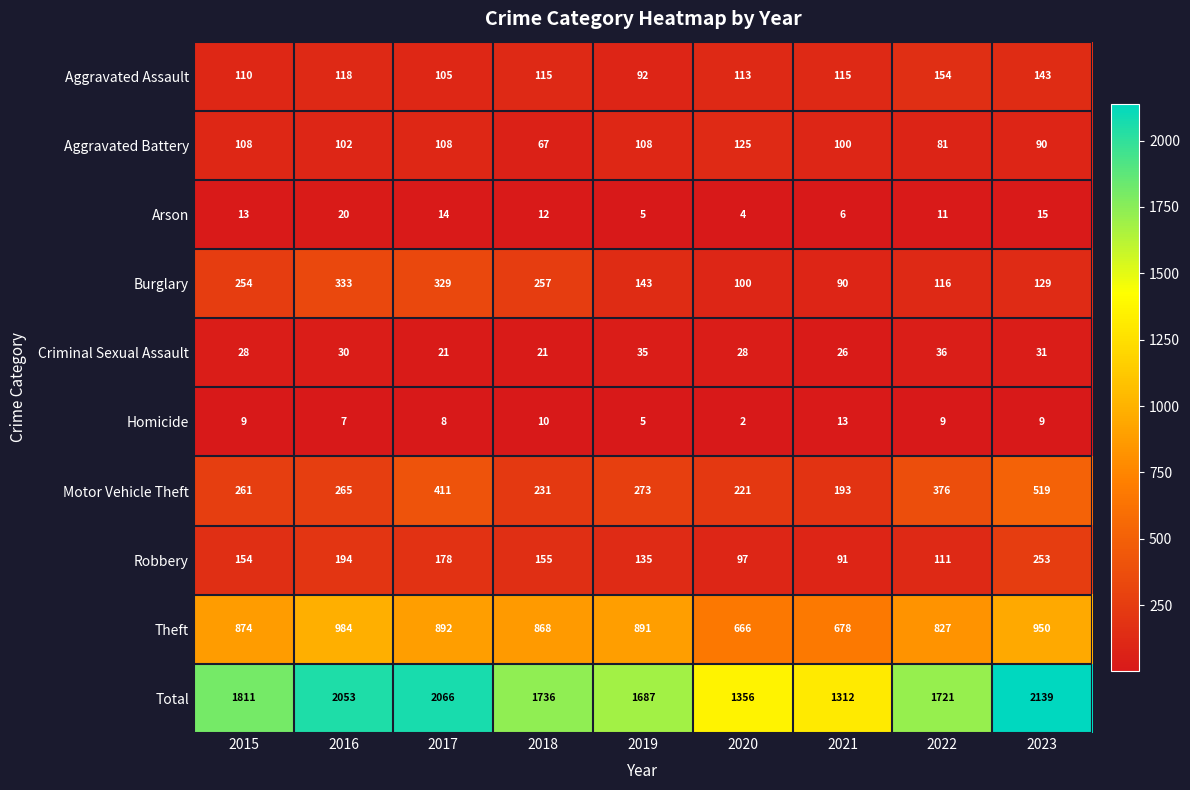

What is the greatest value displayed?

2139